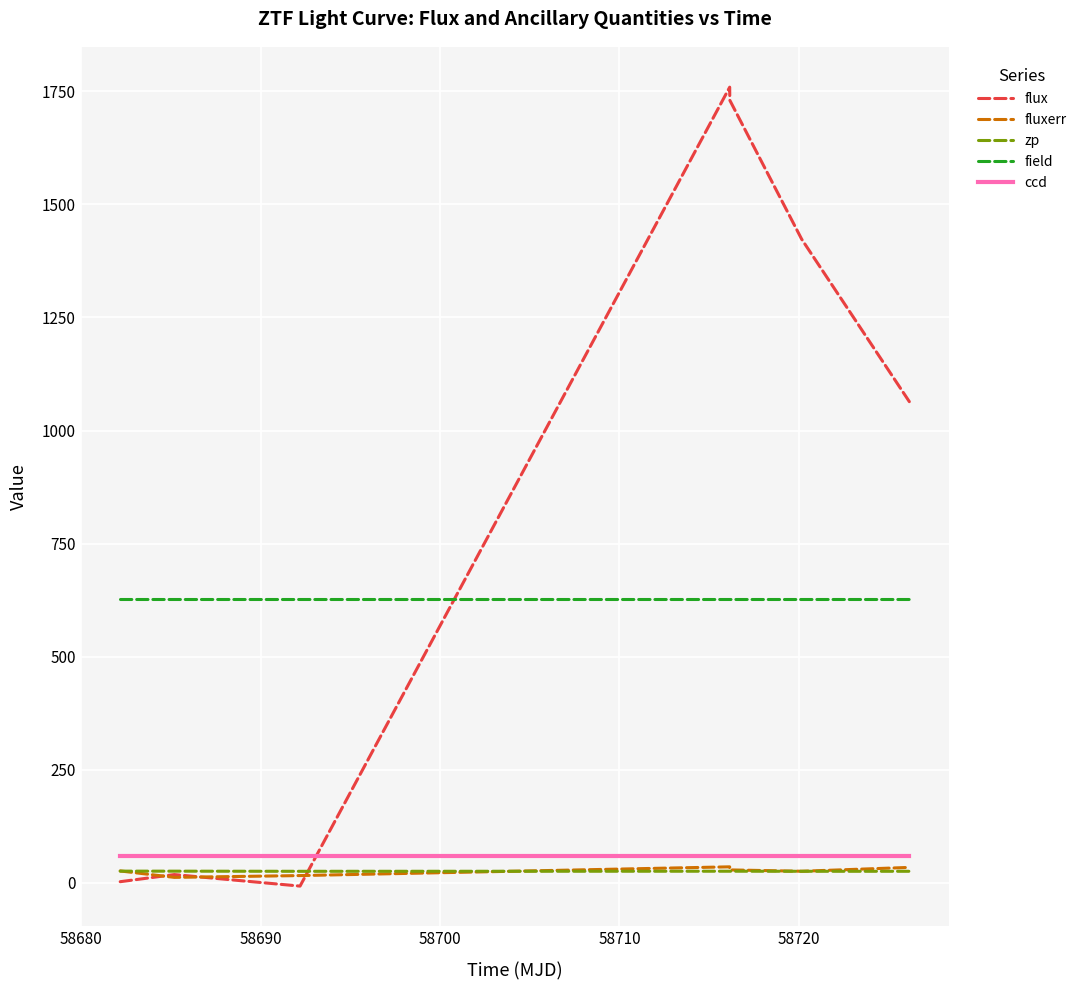

Which series has the largest range (max minus min)?

flux